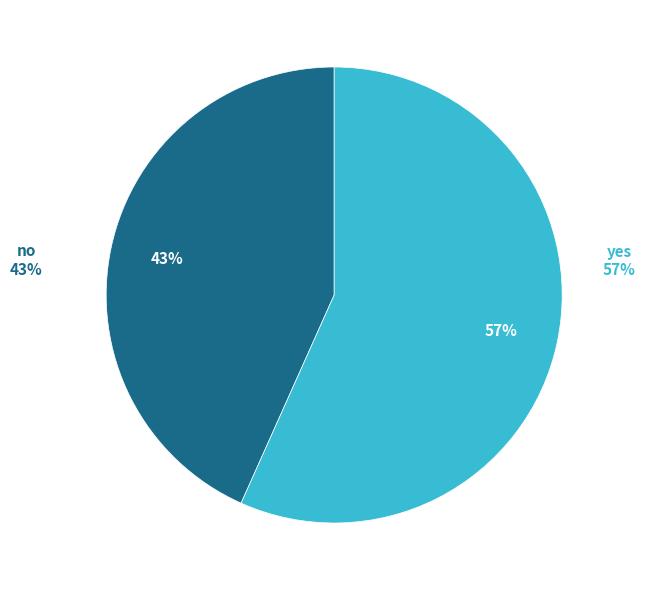

Combined, do yes and no account for over 50%?

Yes